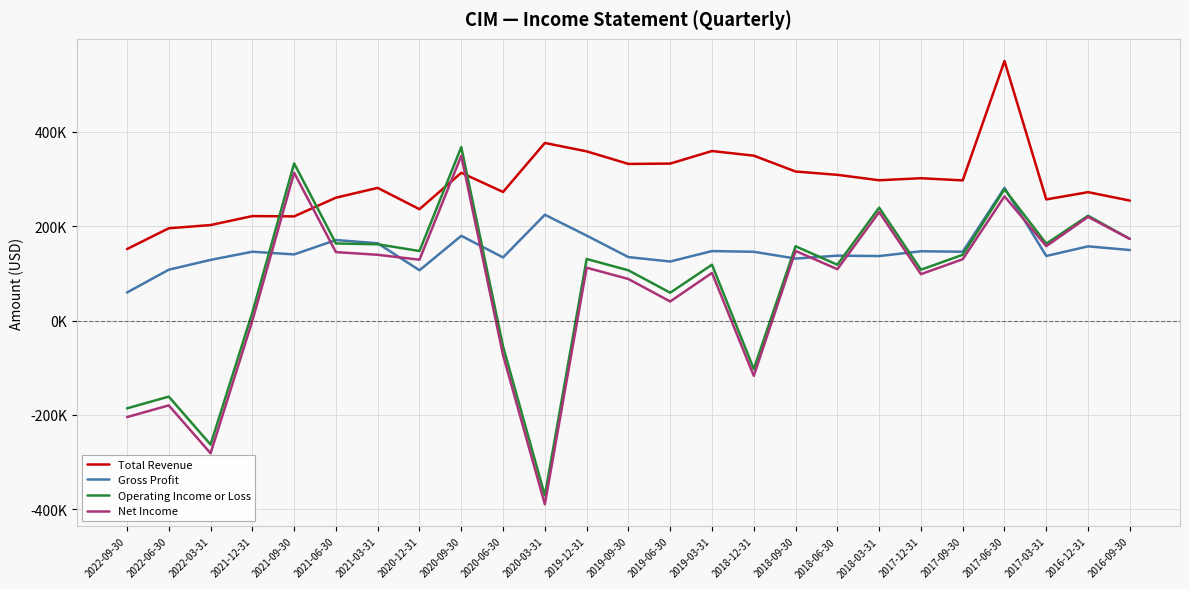

Which series changed the most between 2021-06-30 and 2016-12-31?

Net Income